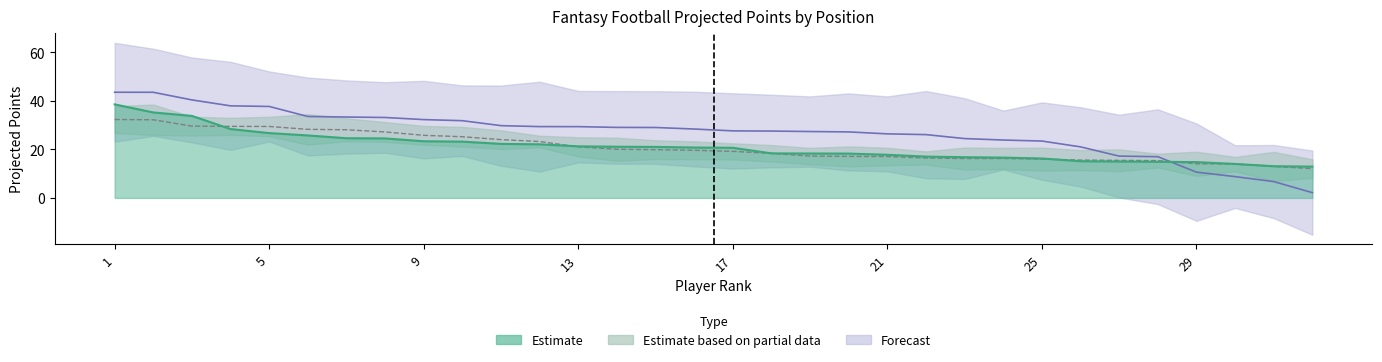

What is the difference between the highest and lowest values at 15?

9.1